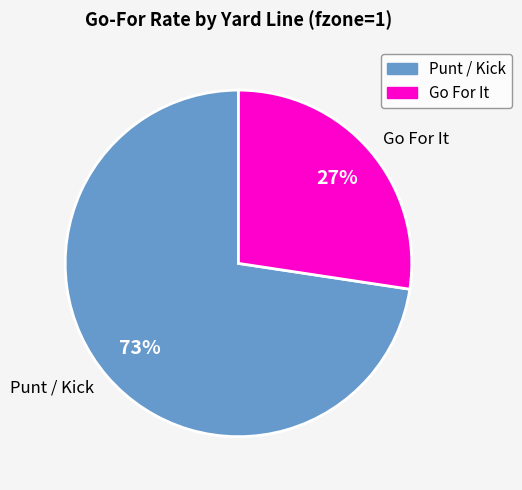

What is the ratio of the value at Punt / Kick to the value at Go For It?

2.7